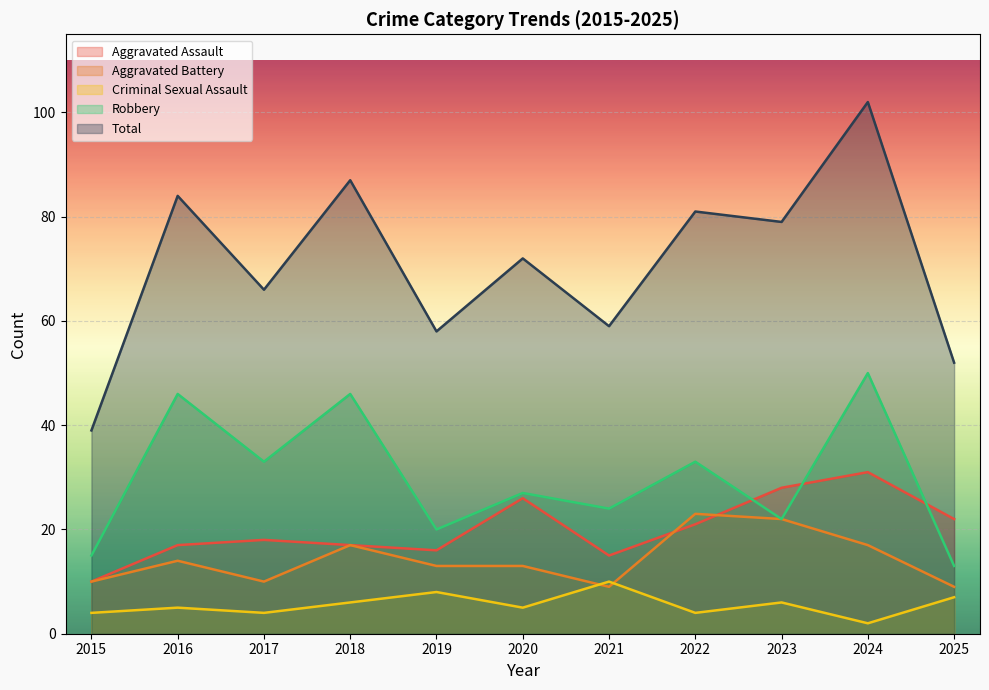

What is the average value of the Criminal Sexual Assault series?

6